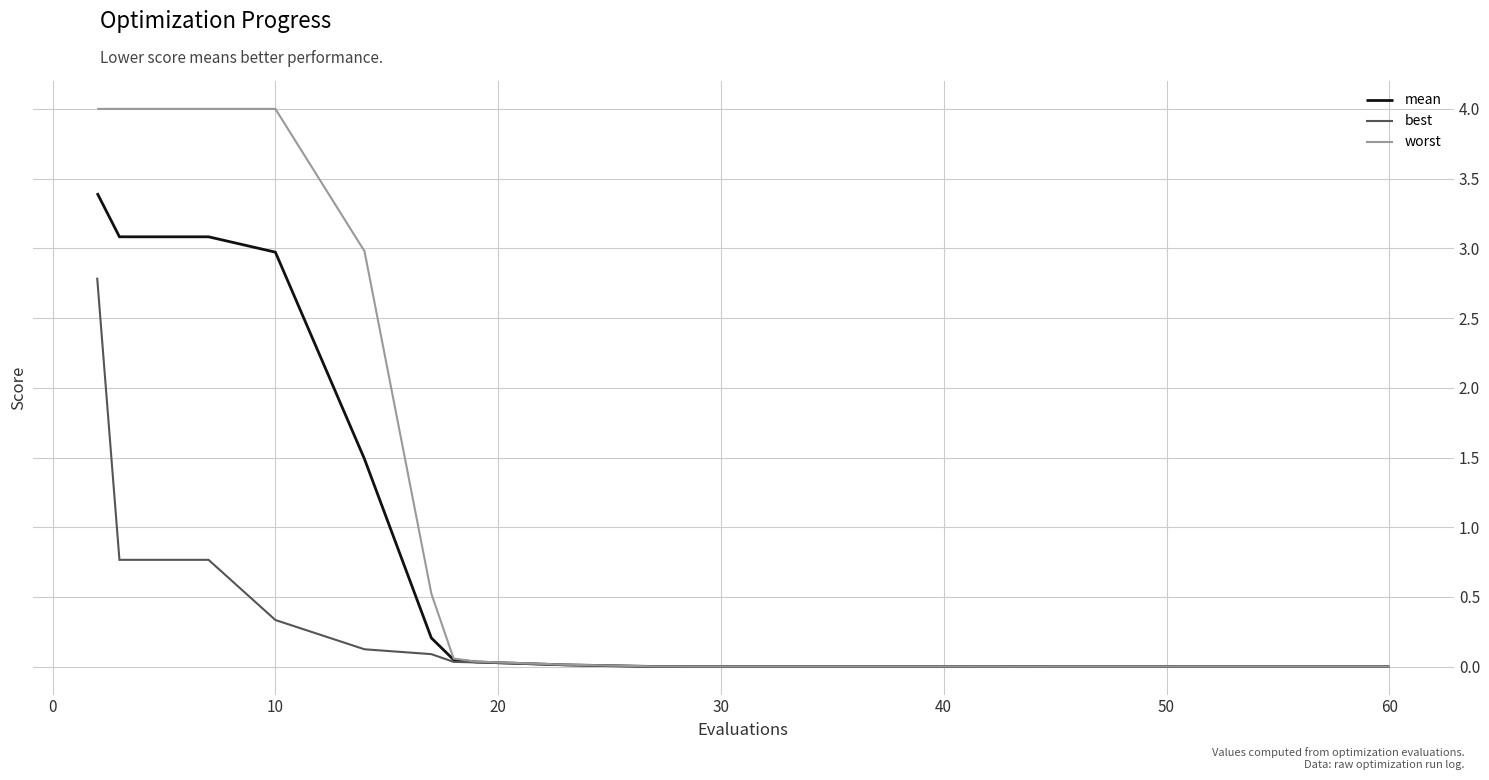

How many lines are shown in the chart?

3